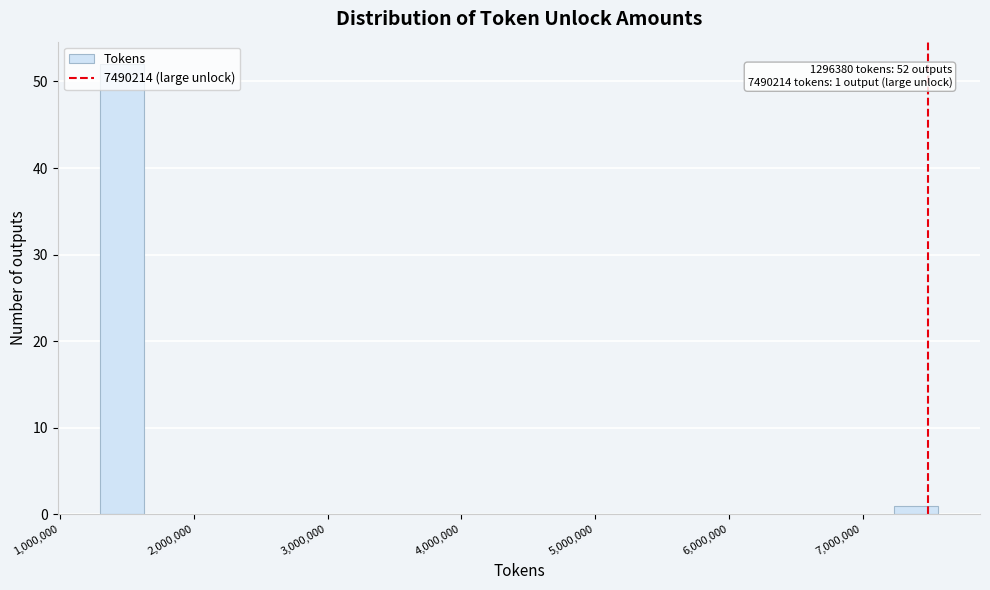

Read against the x-axis, roughly where is the centre of the tallest bar?

1500000